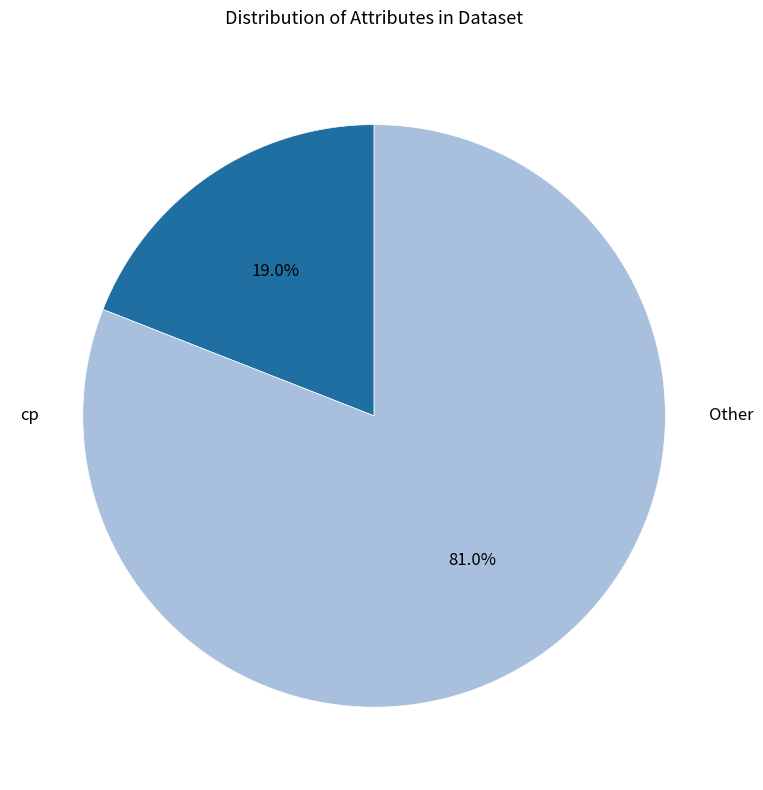

Is there any slice that represents more than half of the pie?

Yes